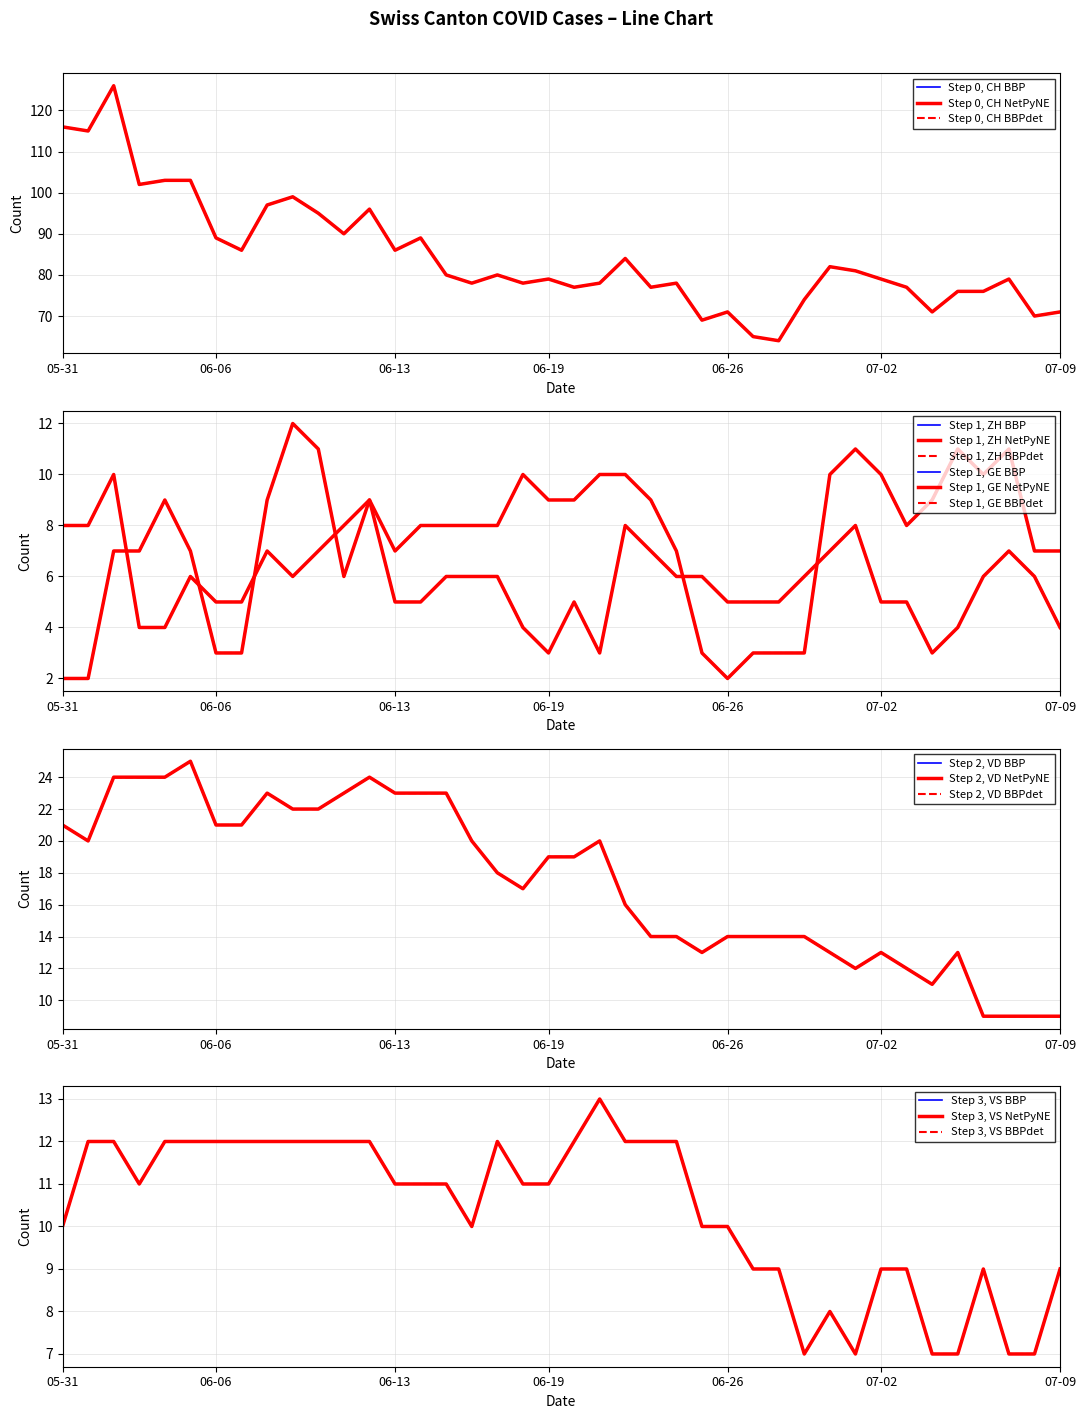

Reading left to right, extract all data points from this chart.

Step 0, CH BBP: 116	115	126	102	103	103	89	86	97	99	95	90	96	86	89	80	78	80	78	79	77	78	84	77	78	69	71	65	64	74	82	81	79	77	71	76	76	79	70	71
Step 1, ZH BBP: 8	8	10	4	4	6	5	5	7	6	7	8	9	7	8	8	8	8	10	9	9	10	10	9	7	3	2	3	3	3	10	11	10	8	9	11	10	11	7	7
Step 1, GE BBP: 2	2	7	7	9	7	3	3	9	12	11	6	9	5	5	6	6	6	4	3	5	3	8	7	6	6	5	5	5	6	7	8	5	5	3	4	6	7	6	4
Step 2, VD BBP: 21	20	24	24	24	25	21	21	23	22	22	23	24	23	23	23	20	18	17	19	19	20	16	14	14	13	14	14	14	14	13	12	13	12	11	13	9	9	9	9
Step 3, VS BBP: 10	12	12	11	12	12	12	12	12	12	12	12	12	11	11	11	10	12	11	11	12	13	12	12	12	10	10	9	9	7	8	7	9	9	7	7	9	7	7	9